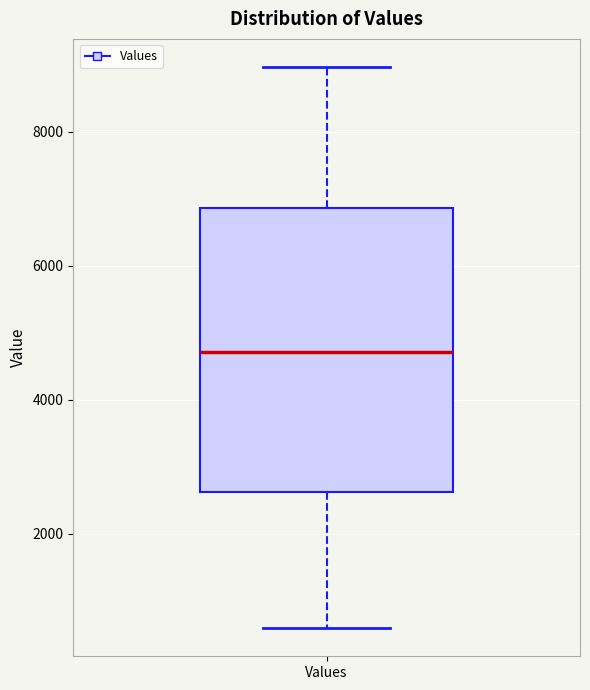

Transcribe this box plot: give where the median line is, the range the box spans, and where the two whiskers end, as read against the y-axis. The values are not printed on the chart, so give them approximately, as read against the axis.

median 4800, box 2600 to 6800, whiskers 600 to 9000